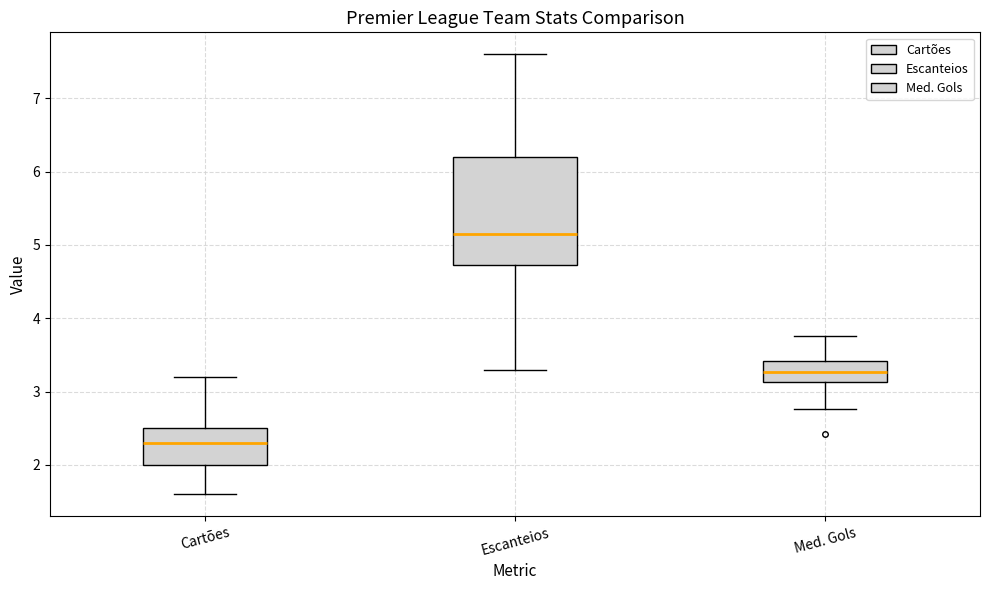

Which box is the tallest, from its lower edge to its upper edge?

Escanteios